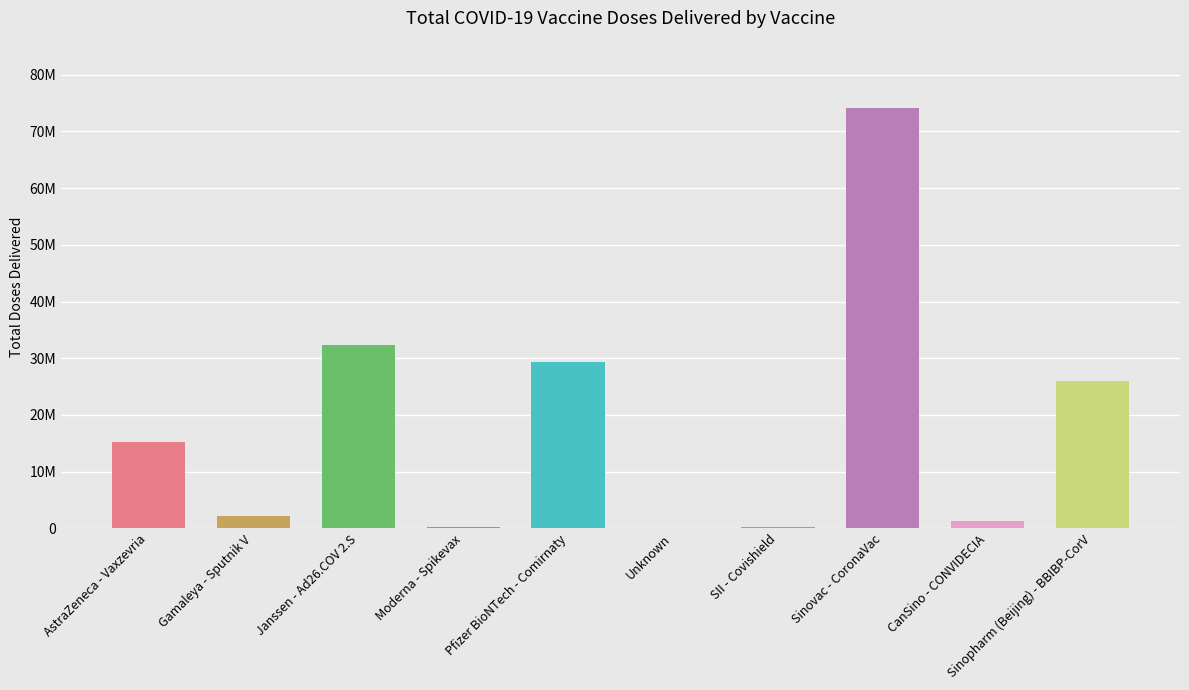

The value at Janssen - Ad26.COV 2.S is 49152404. True or false?

False